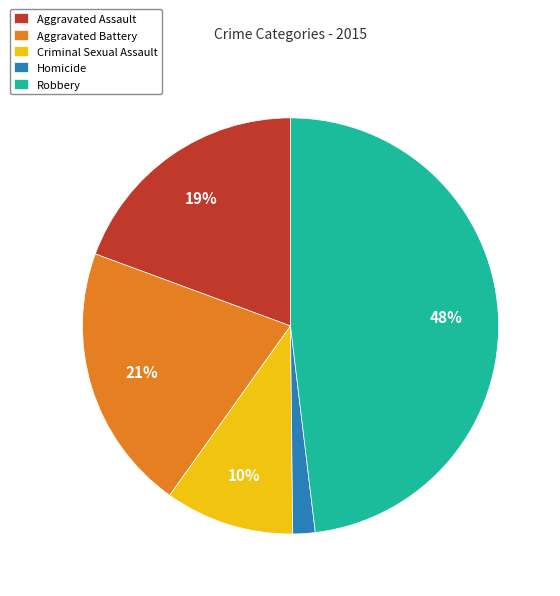

Is there a majority slice in this chart?

No